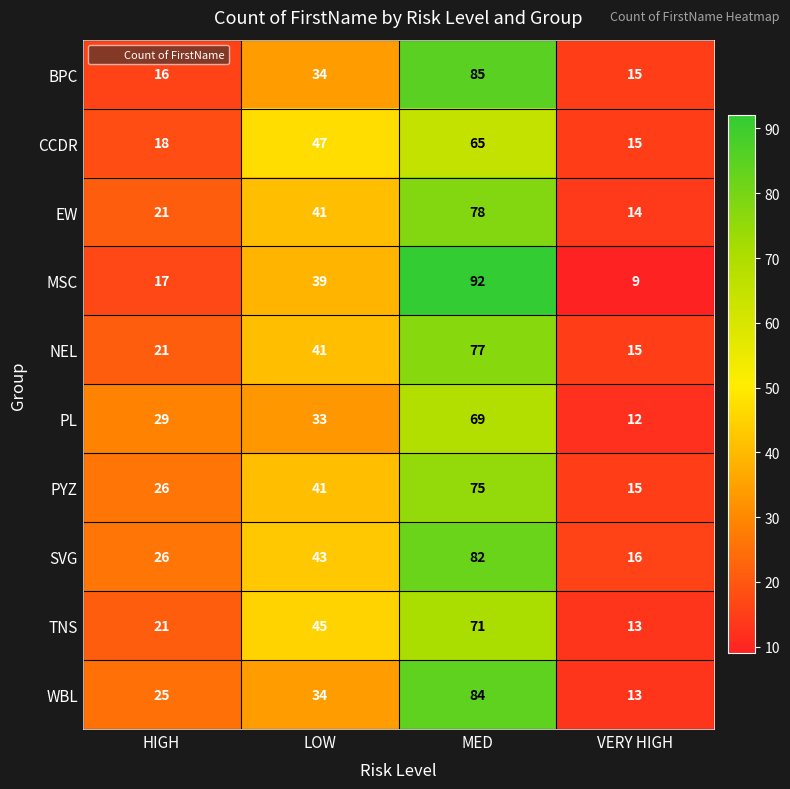

At how many categories does at least one series exceed 62?

1